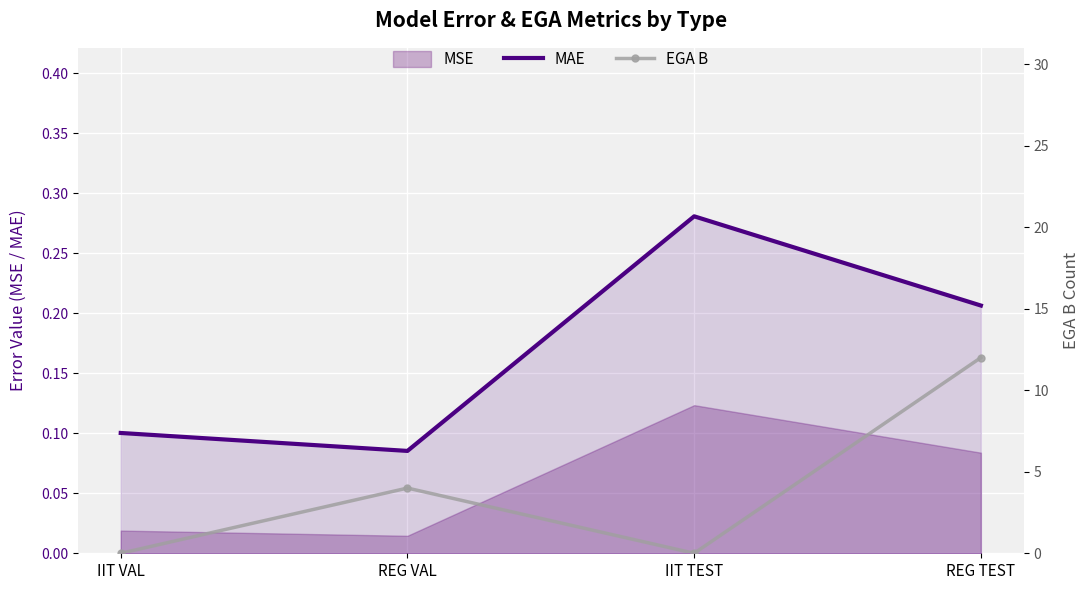

What is the spread (max minus min) of values at REG TEST?

11.8